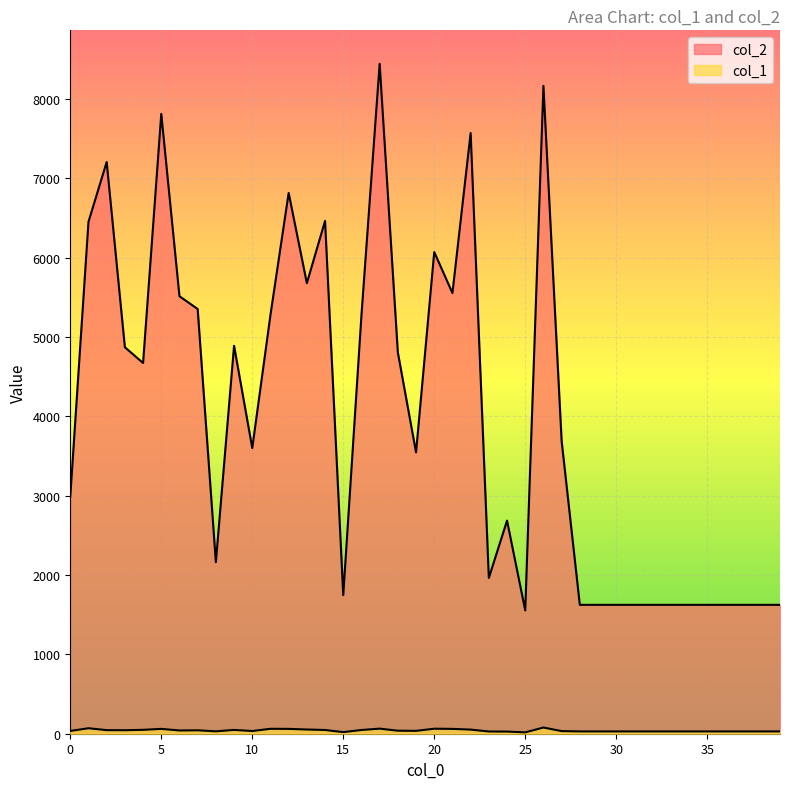

What is the average value of the col_1 series?

41